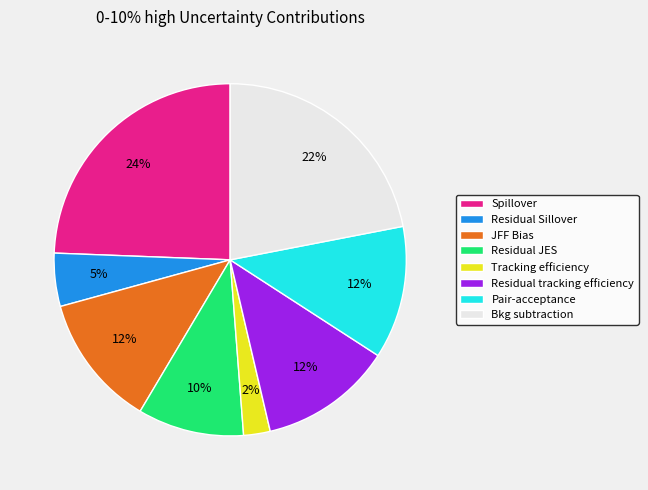

Does Spillover account for over 50% of the chart?

No